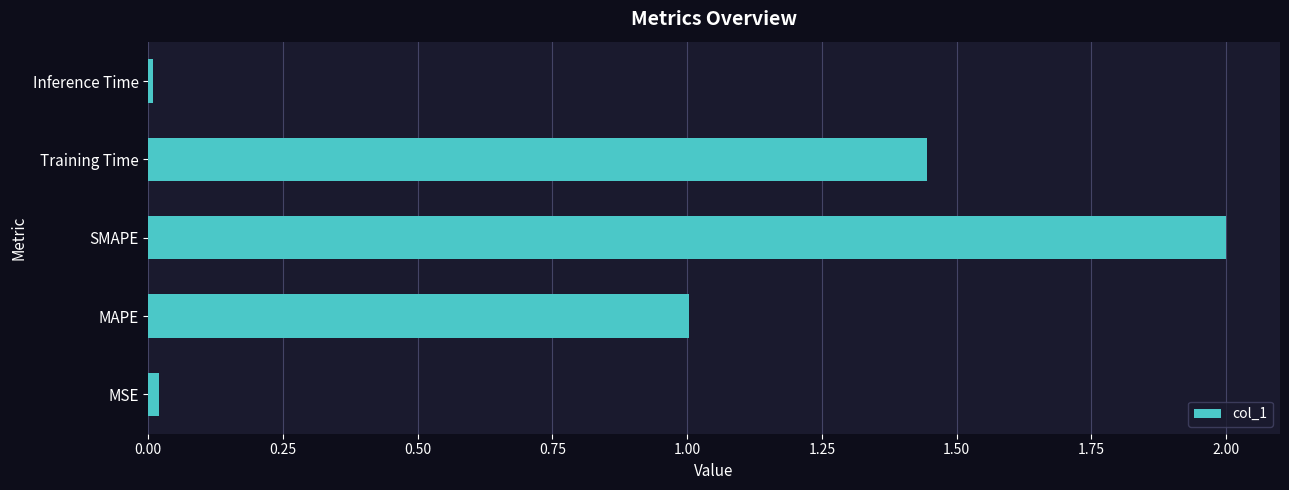

What is the greatest value displayed?

2.0